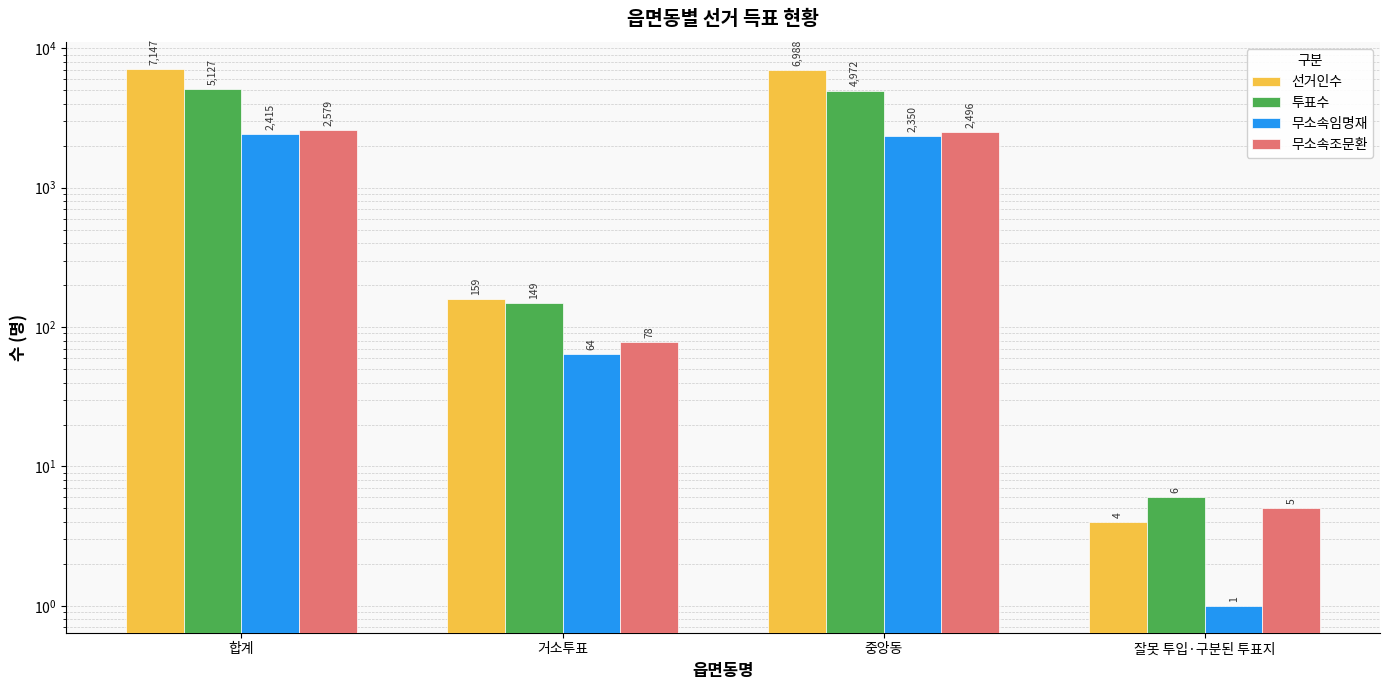

How many distinct data groups are displayed?

4